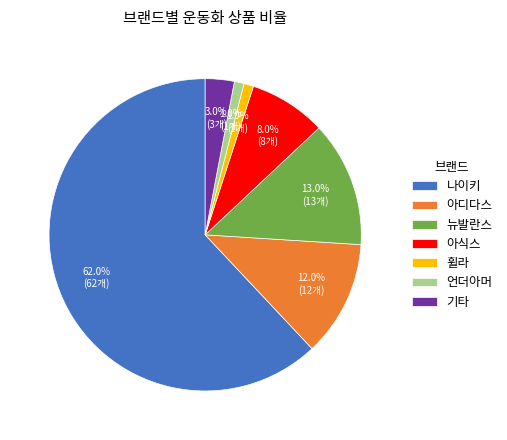

Approximately how many times larger is the value at 아식스 compared to 기타?

2.7